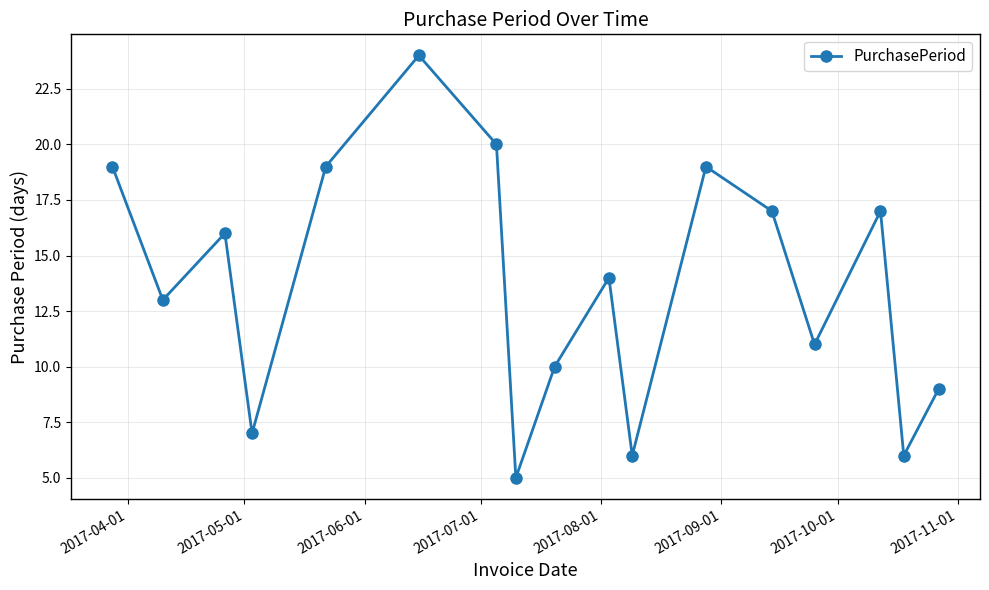

Reading left to right, list all the values displayed in this chart.

19	13	16	7	19	24	20	5	10	14	6	19	17	11	17	6	9